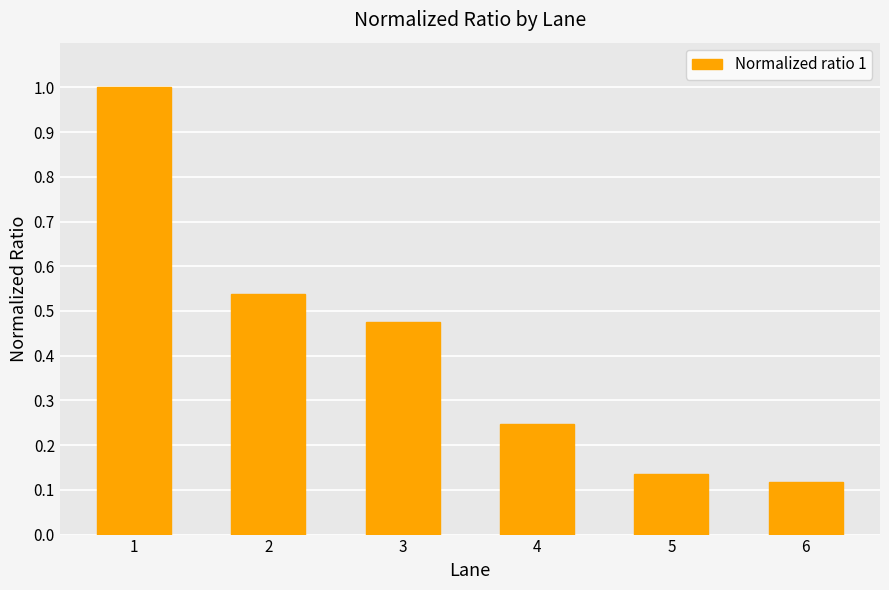

Does the chart contain stacked bars?

No